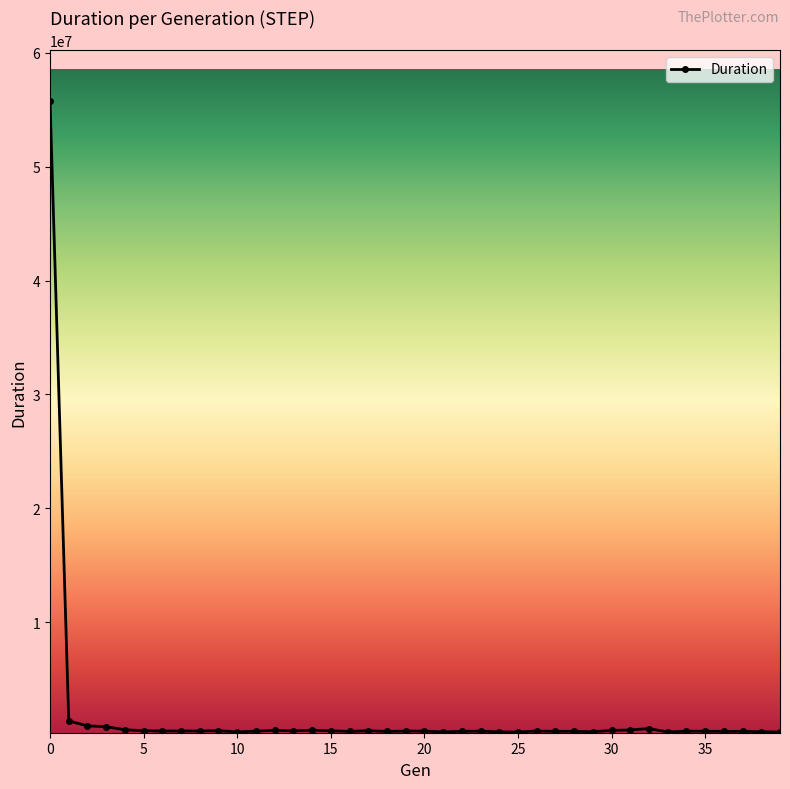

What is the maximum value shown in the chart?

55776769